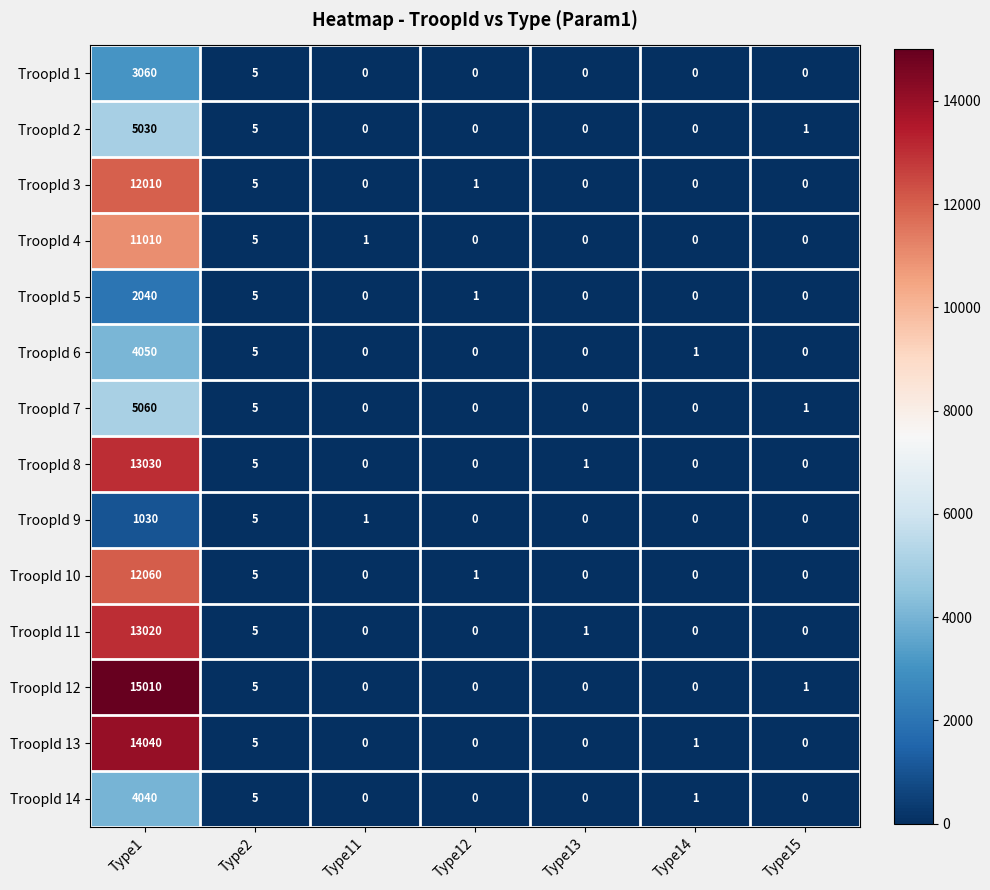

What is the difference between the maximum and minimum values in the TroopId 6 series?

4050